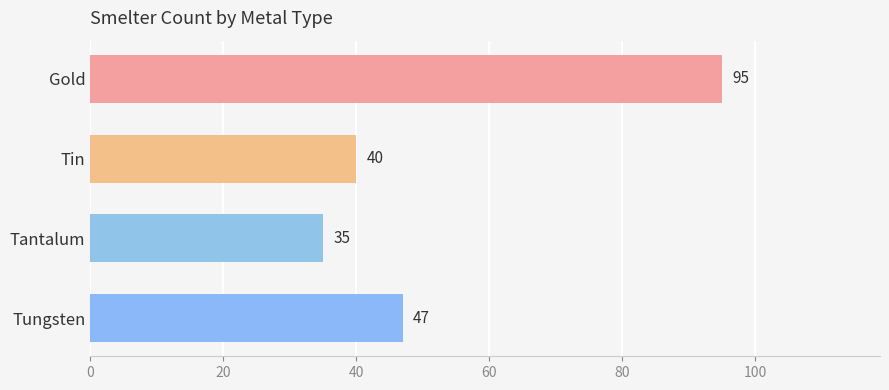

Count the number of data series in this chart.

1